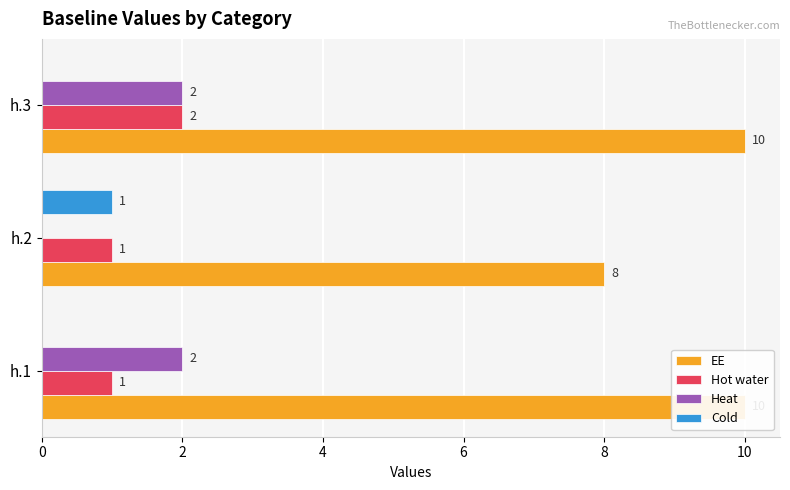

How many bars are there in each group?

4